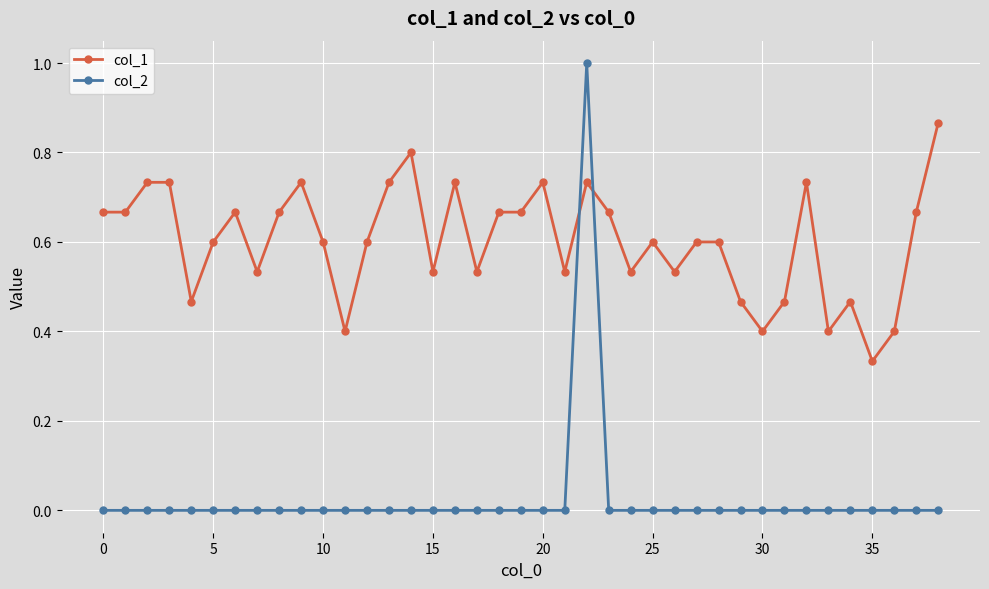

What is the sum of all col_2 values?

1.0